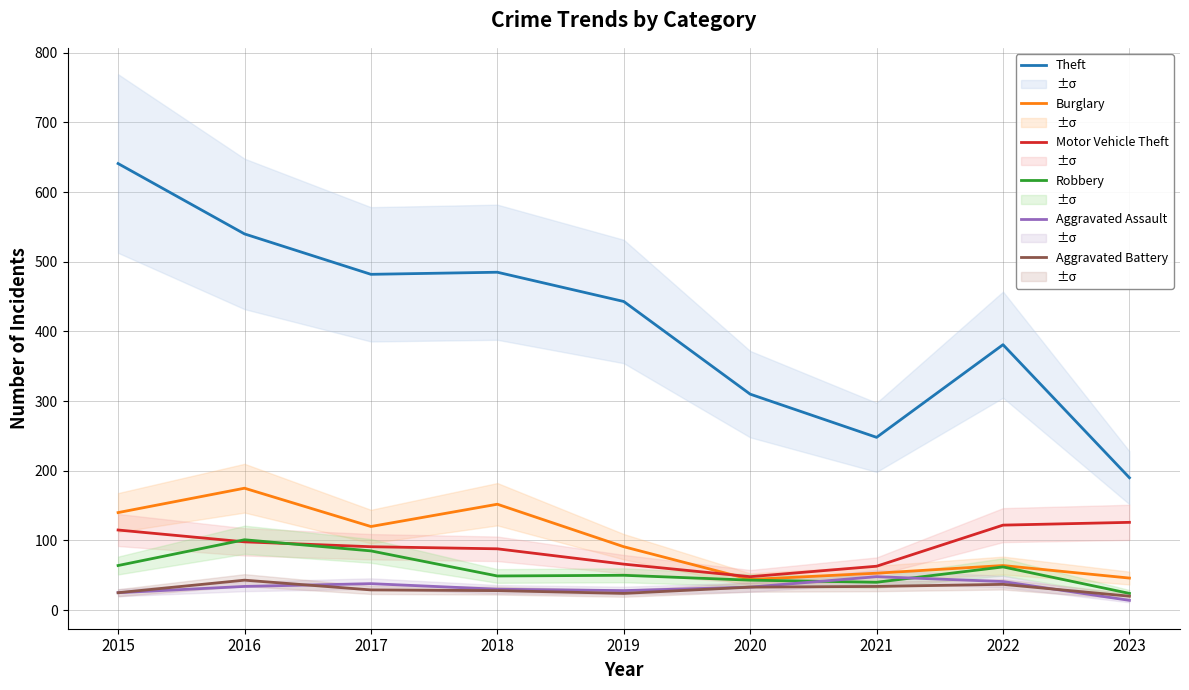

True or false: Burglary has a value of 44 at 2020.

True